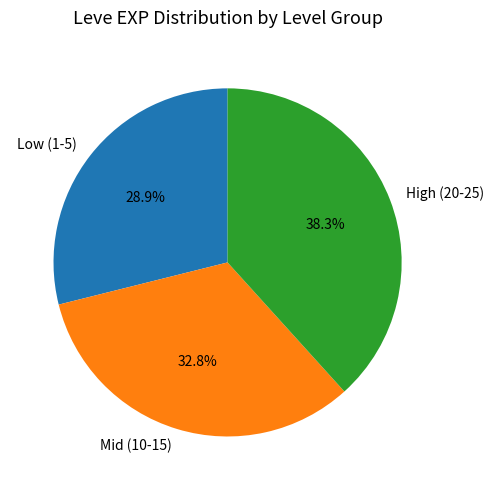

Is there any slice that represents more than half of the pie?

No